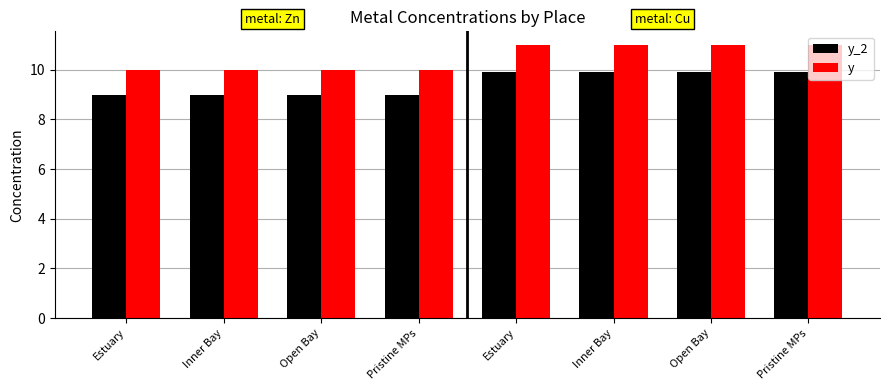

What is the smallest value displayed?

9.0